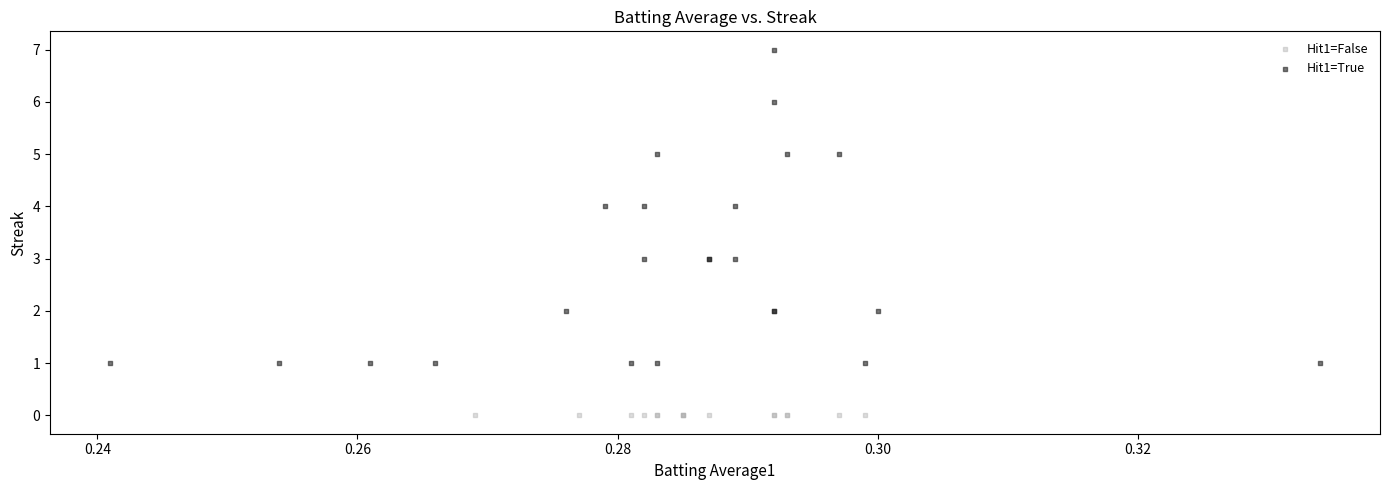

What are all the series names shown in the legend?

Hit1=False, Hit1=True